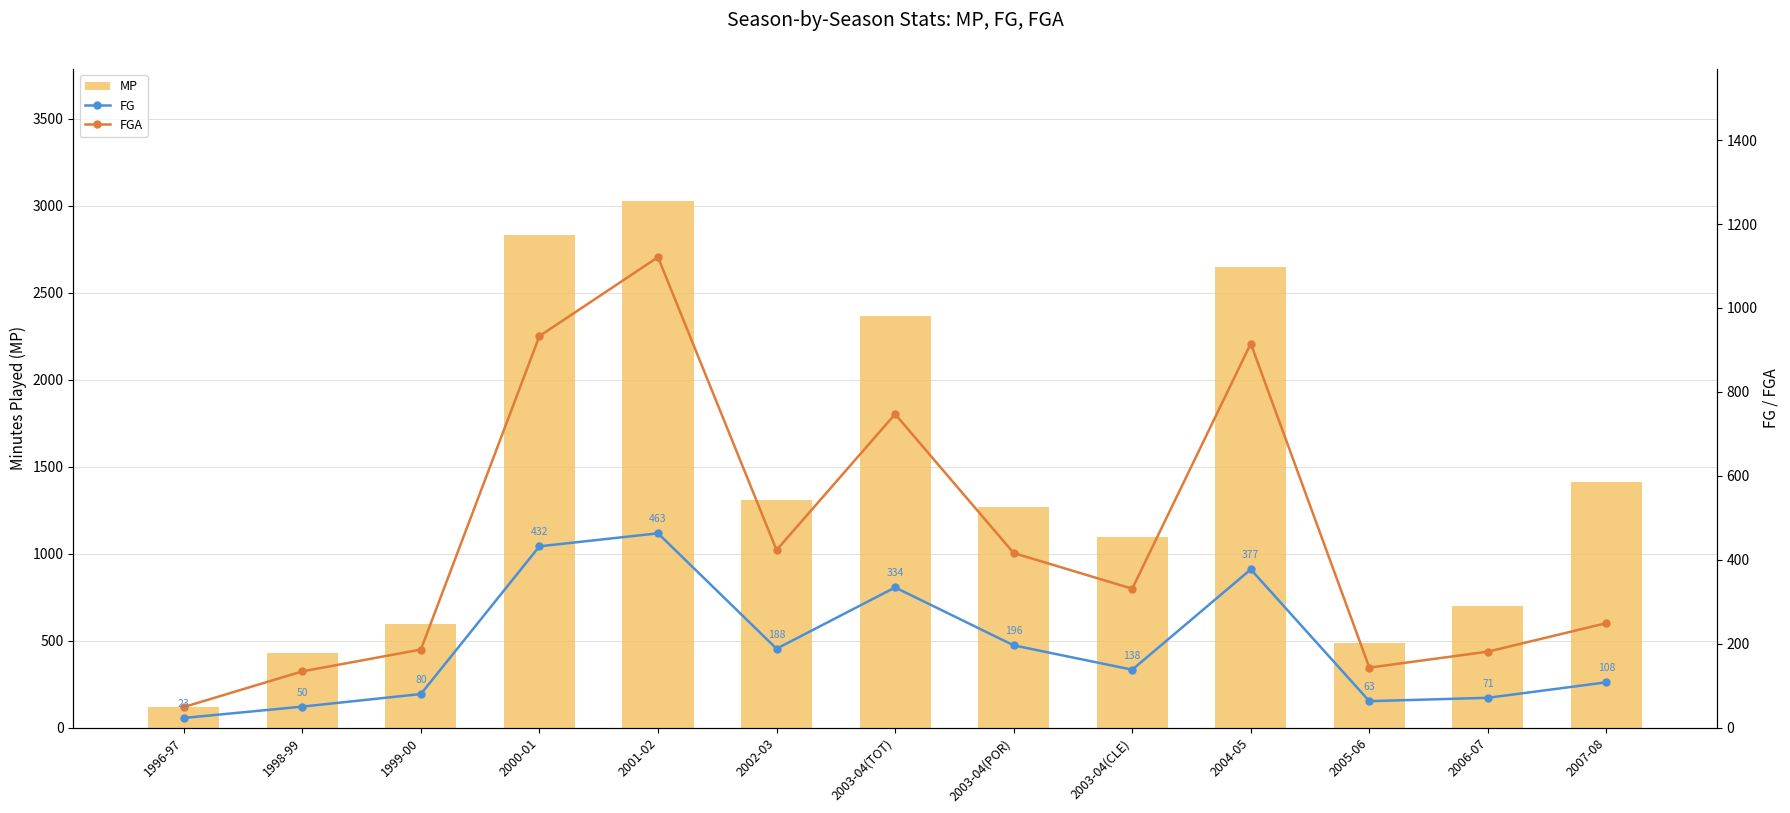

The value of FG at 2006-07 is 71. True or false?

True